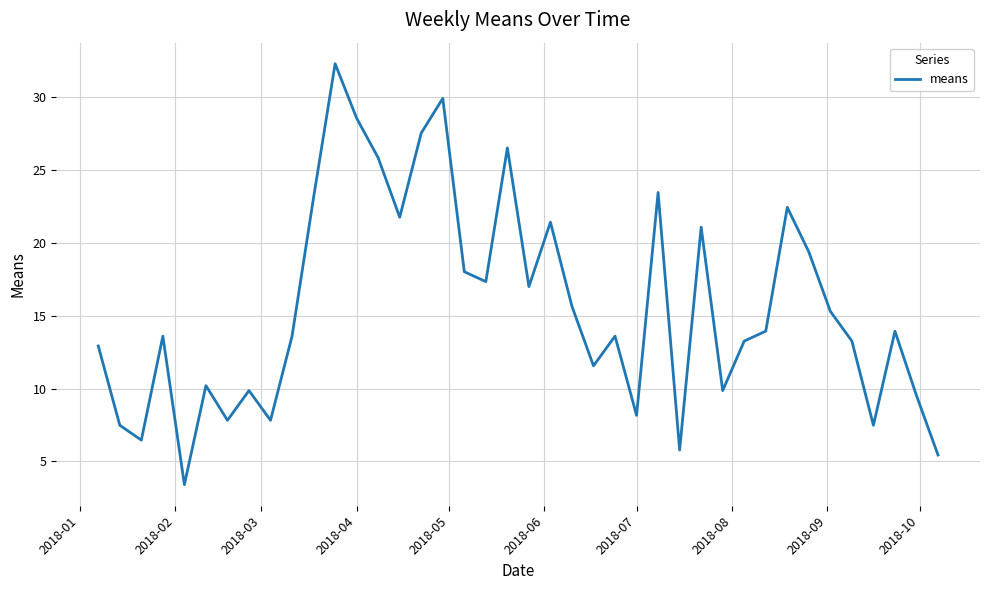

What is the difference between the maximum and minimum values?

28.9